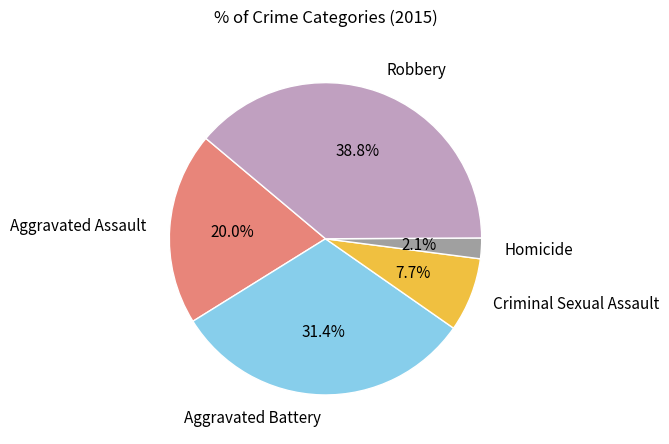

Approximately how many times larger is the value at Aggravated Battery compared to Robbery?

0.8